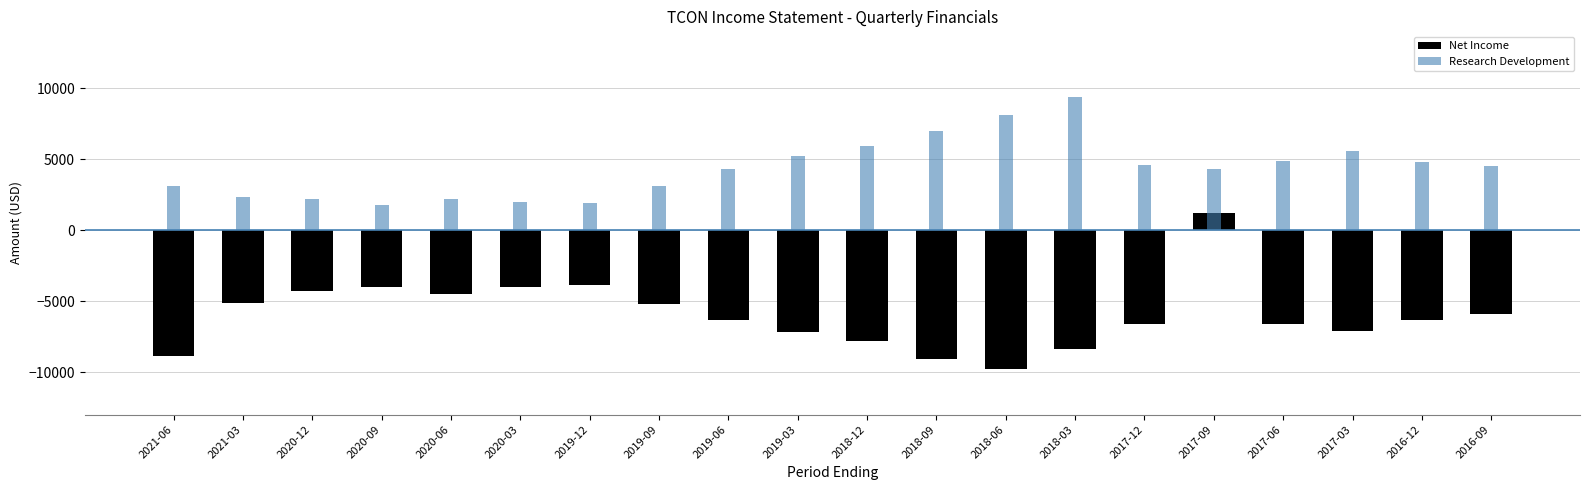

How many negative values does the Net Income series have?

19